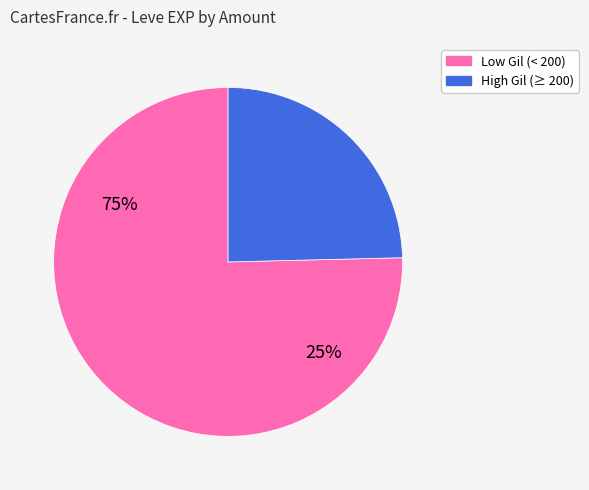

Is there a majority slice in this chart?

Yes